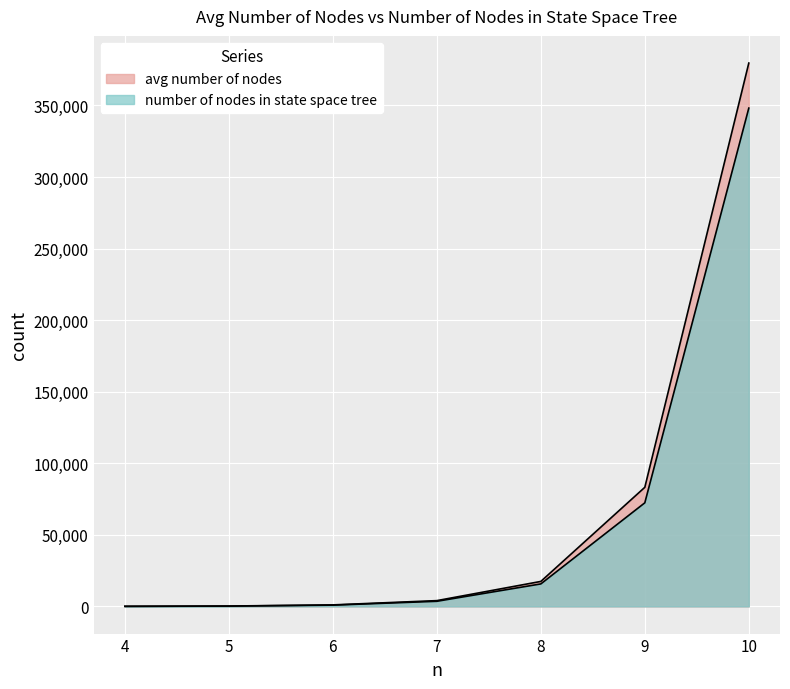

Rank the series by their average value, from highest to lowest.

avg number of nodes, number of nodes in state space tree